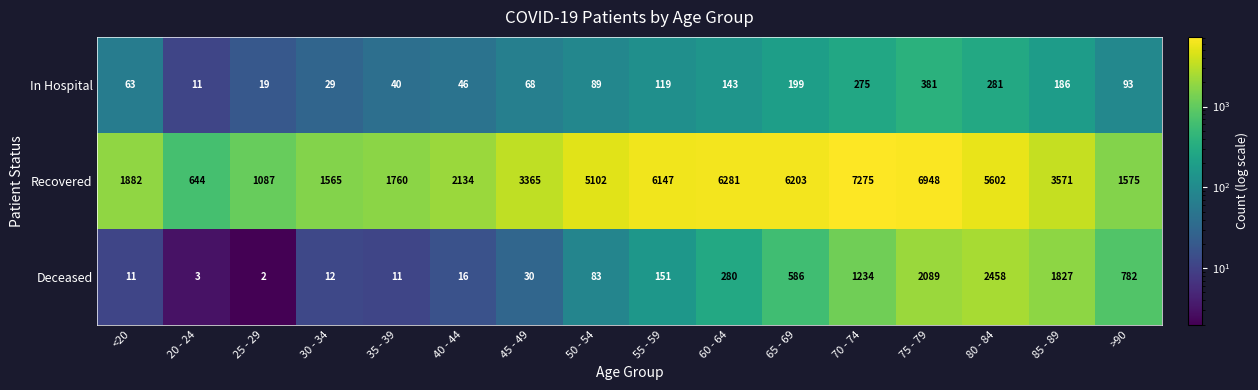

Where is Recovered nearest to the value 3959?

85 - 89